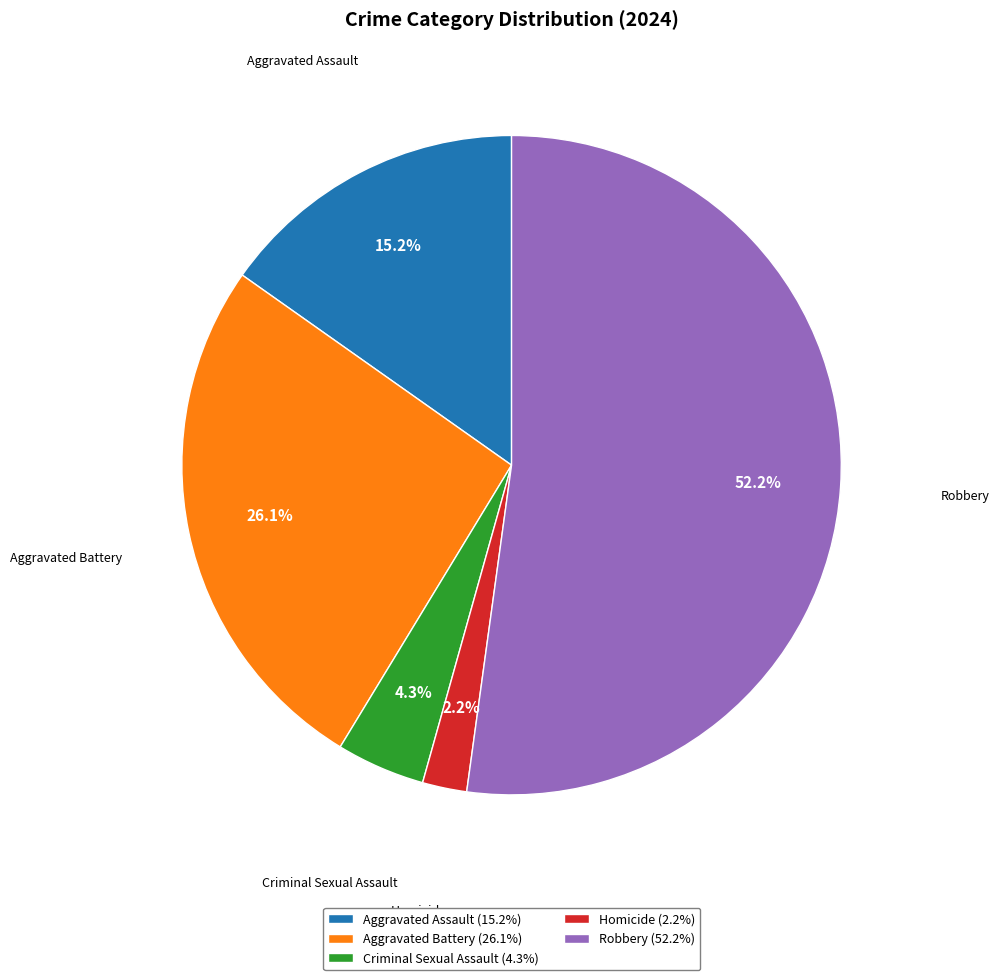

How many segments does this pie chart have?

5